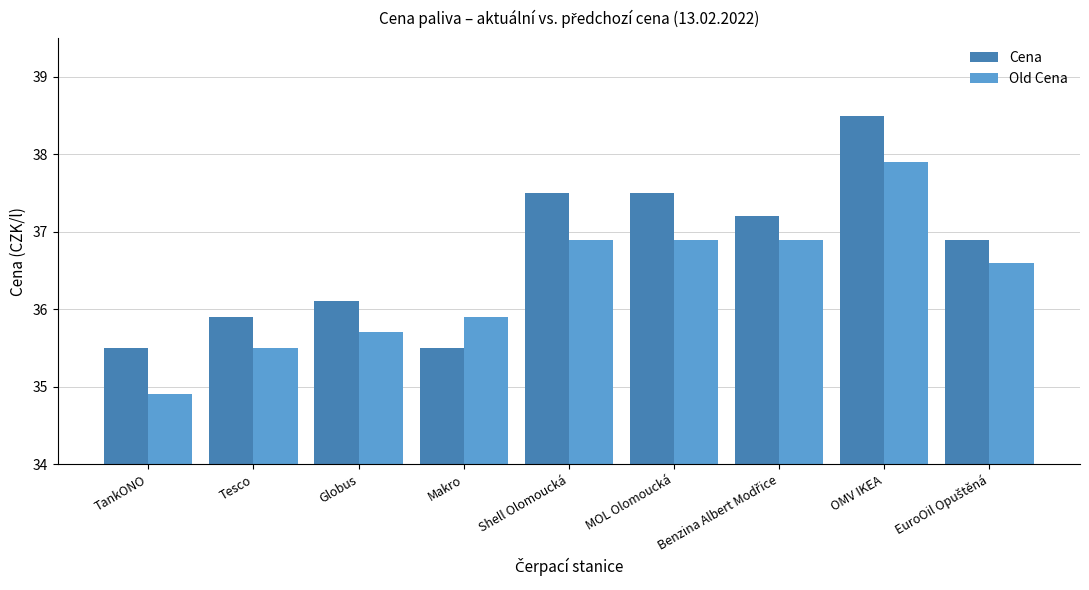

Is the value of Old Cena at Makro greater than the value of Cena at OMV IKEA?

No